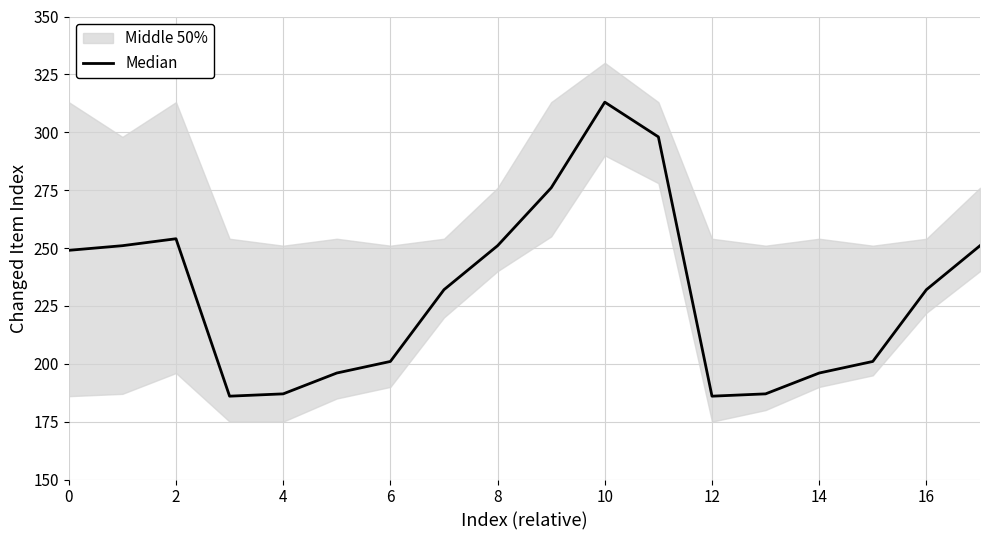

What is the change in value from 2 to 13?

-64